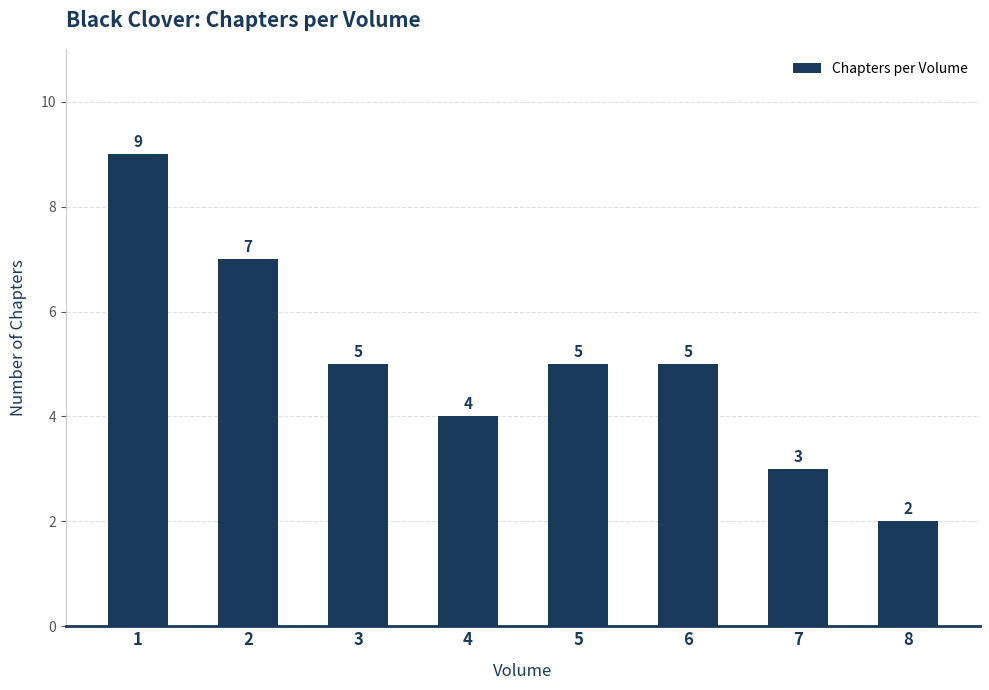

What is the greatest value displayed?

9